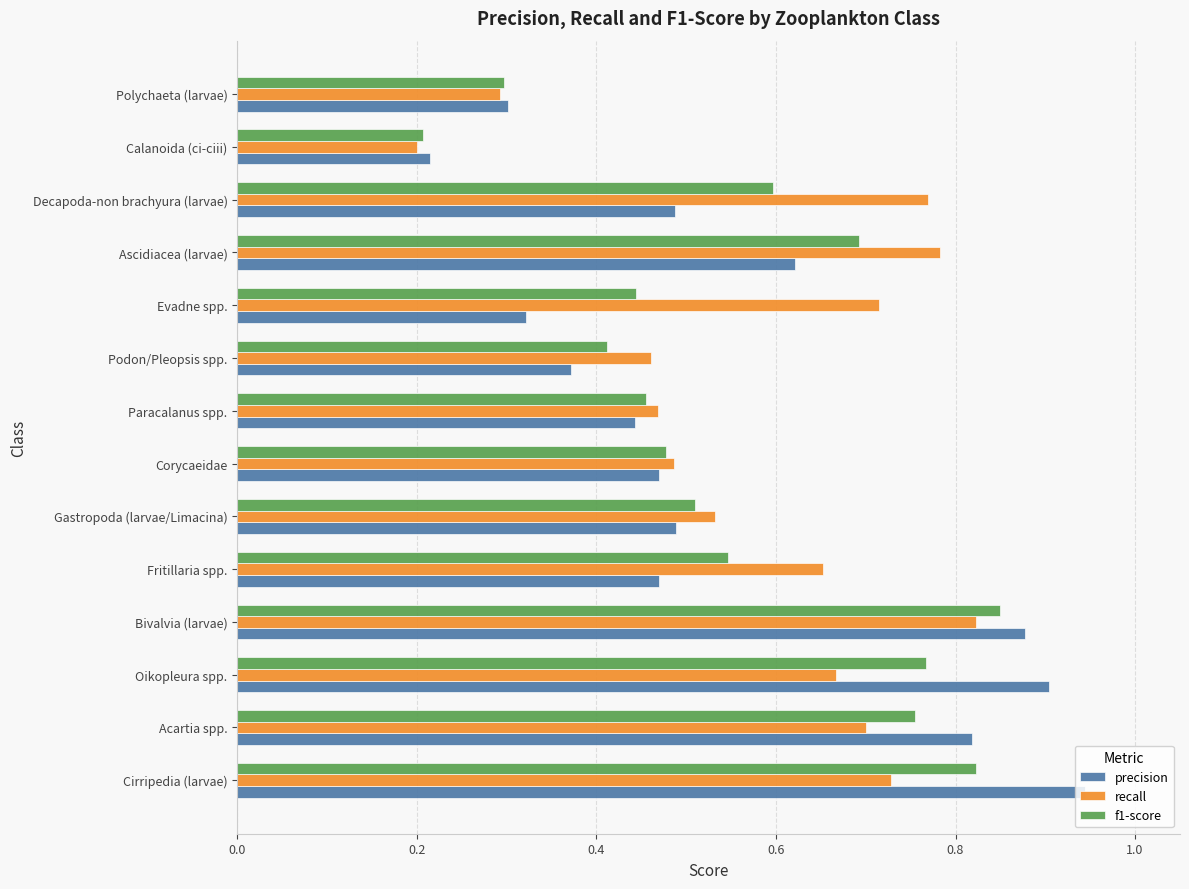

At how many categories does at least one series exceed 0?

14